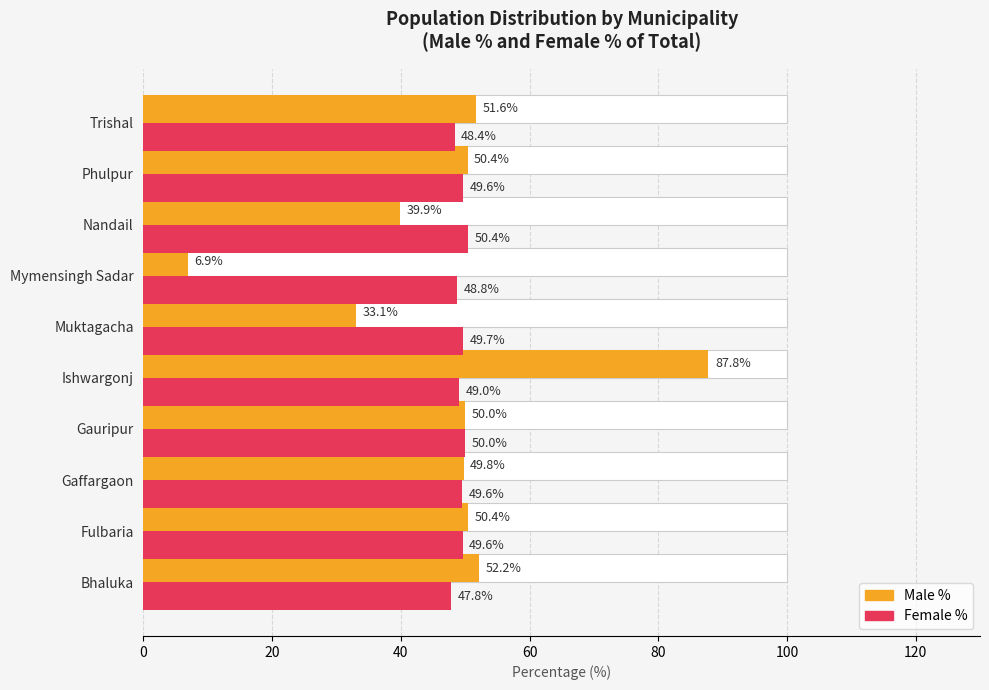

Rank the series by their average value, from highest to lowest.

Female %, Male %